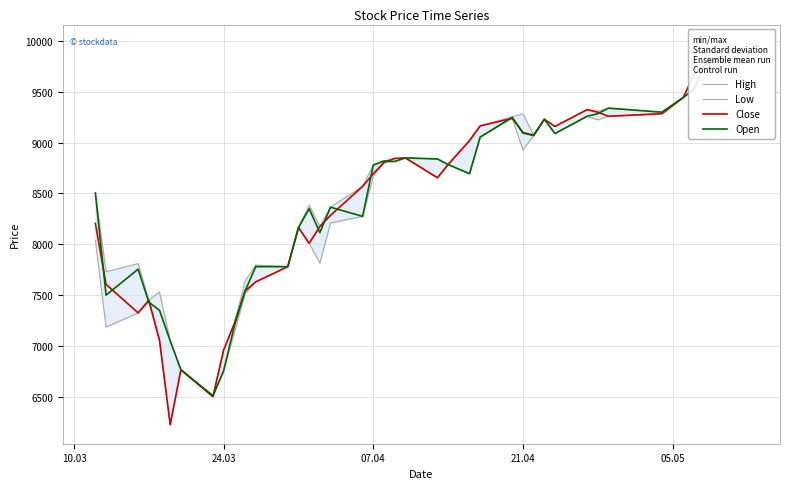

How many lines are shown in the chart?

4